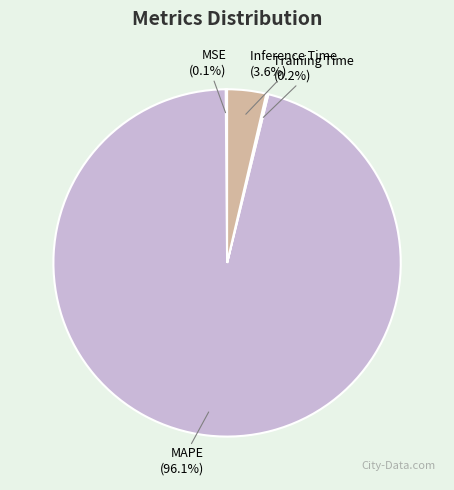

Combined, what portion of the pie is Inference Time and MAPE?

99.7%